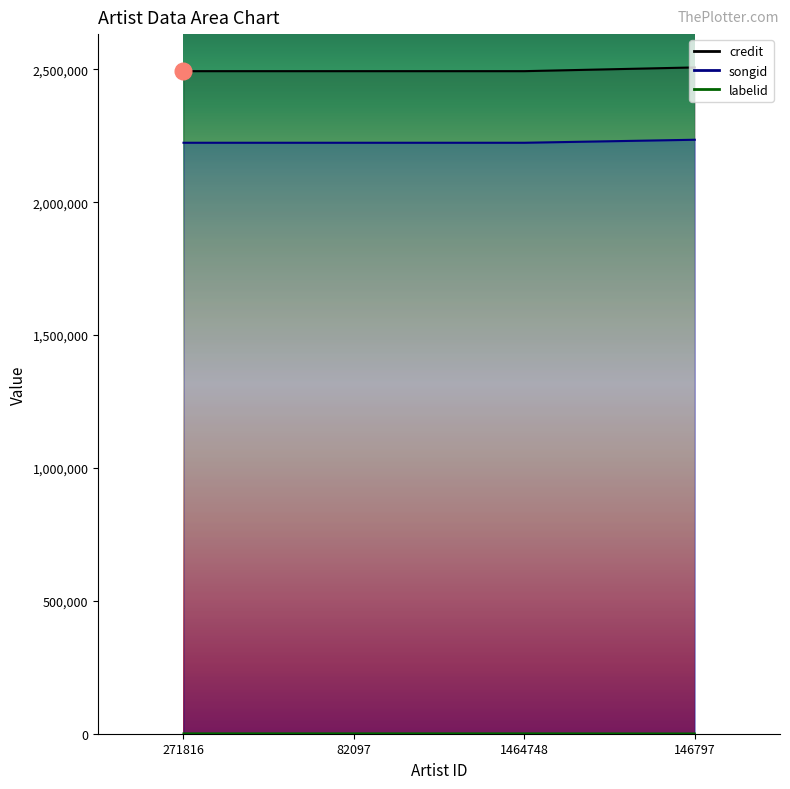

The value of labelid at 82097 is 780. True or false?

False